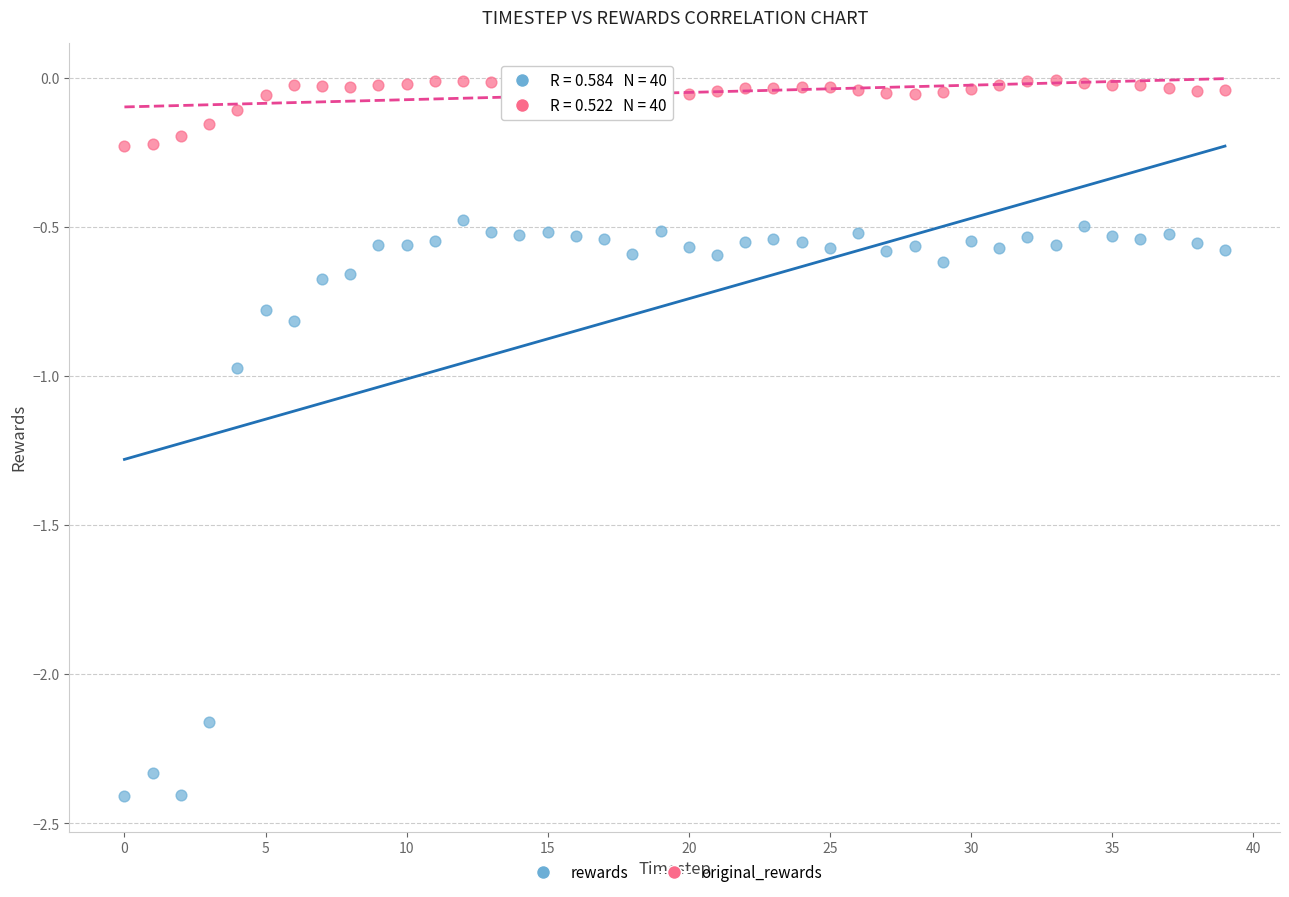

Which series contains the highest Y value?

original_rewards